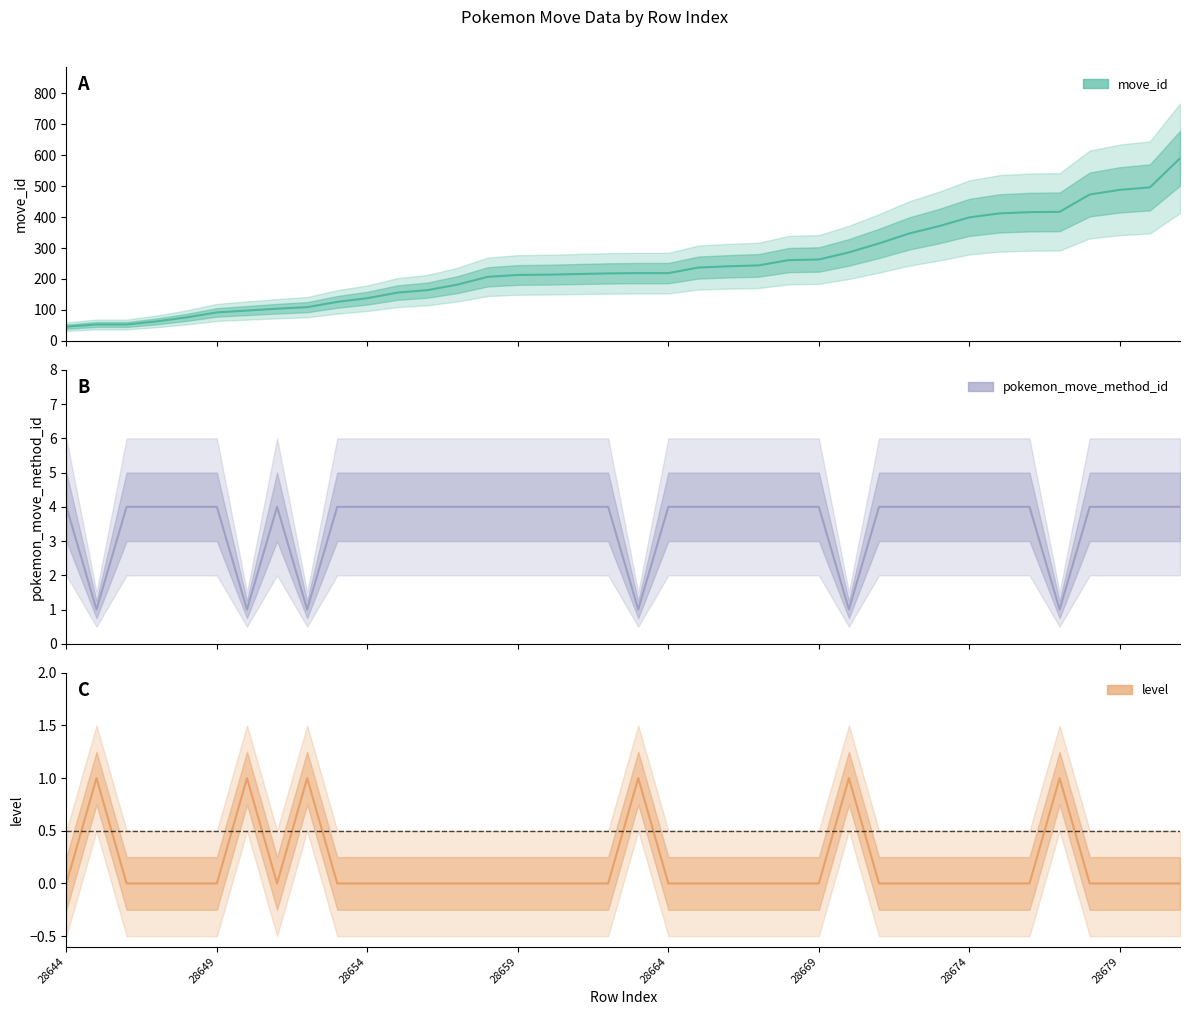

What value does the move_id series have at 28655, to the nearest 50?

150